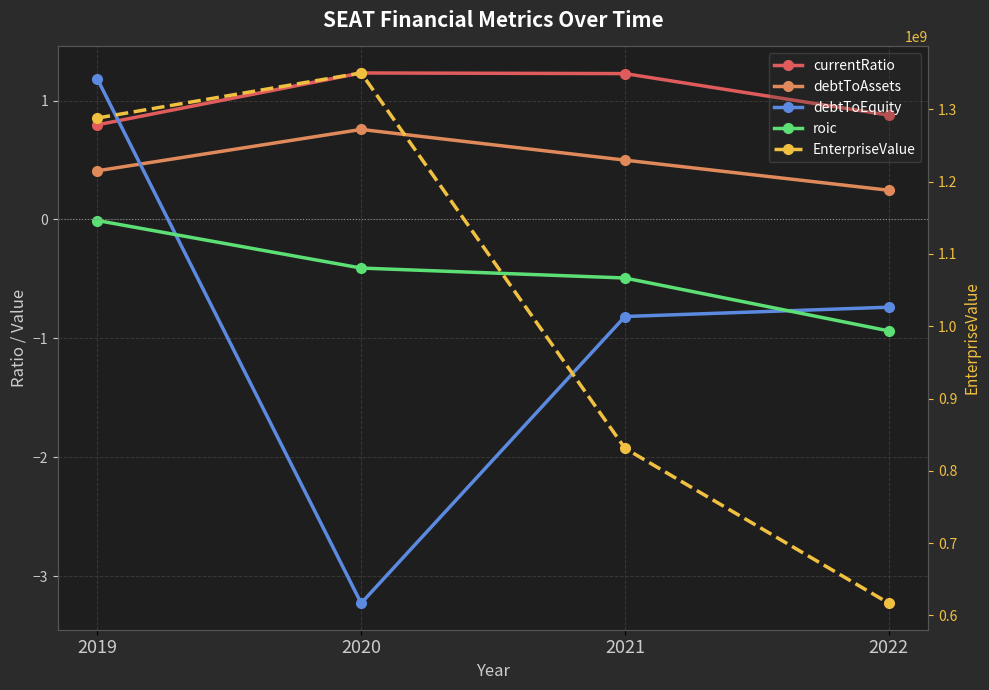

What is the value of the currentRatio point at the 3rd from the left?

1.2